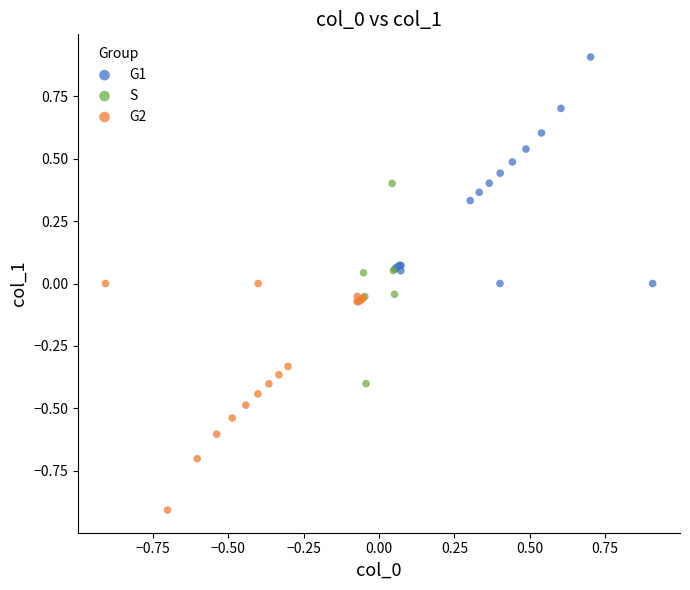

Which series contains the highest Y value?

G1